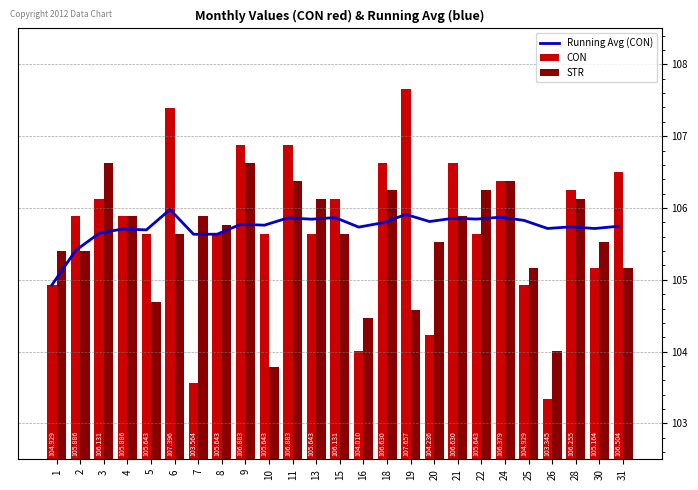

Reading right to left, what are all the values shown in this chart?

Running Avg (CON): 105.7	105.7	105.7	105.7	105.8	105.9	105.8	105.9	105.8	105.9	105.8	105.7	105.9	105.8	105.9	105.8	105.8	105.6	105.6	106.0	105.7	105.7	105.6	105.4	104.9
CON: 106.5	105.2	106.3	103.3	104.9	106.4	105.6	106.6	104.2	107.7	106.6	104.0	106.1	105.6	106.9	105.6	106.9	105.6	103.6	107.4	105.6	105.9	106.1	105.9	104.9
STR: 105.2	105.5	106.1	104.0	105.2	106.4	106.3	105.9	105.5	104.6	106.3	104.5	105.6	106.1	106.4	103.8	106.6	105.8	105.9	105.6	104.7	105.9	106.6	105.4	105.4